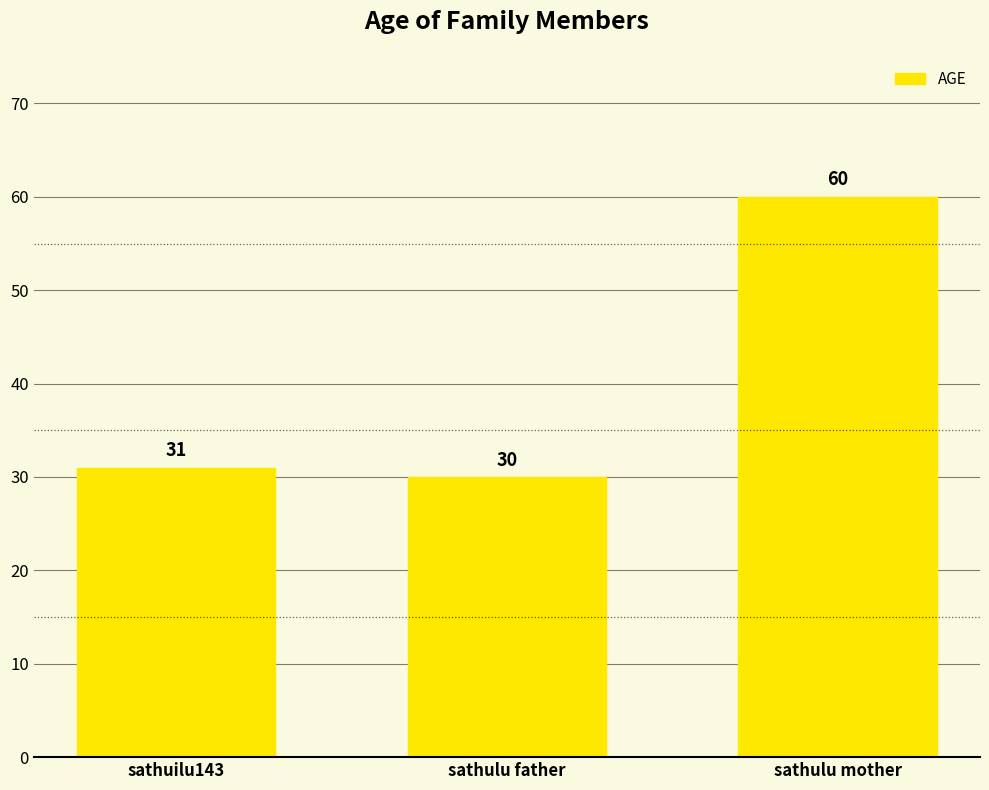

What is the sum of the values at sathuilu143 and sathulu father?

61